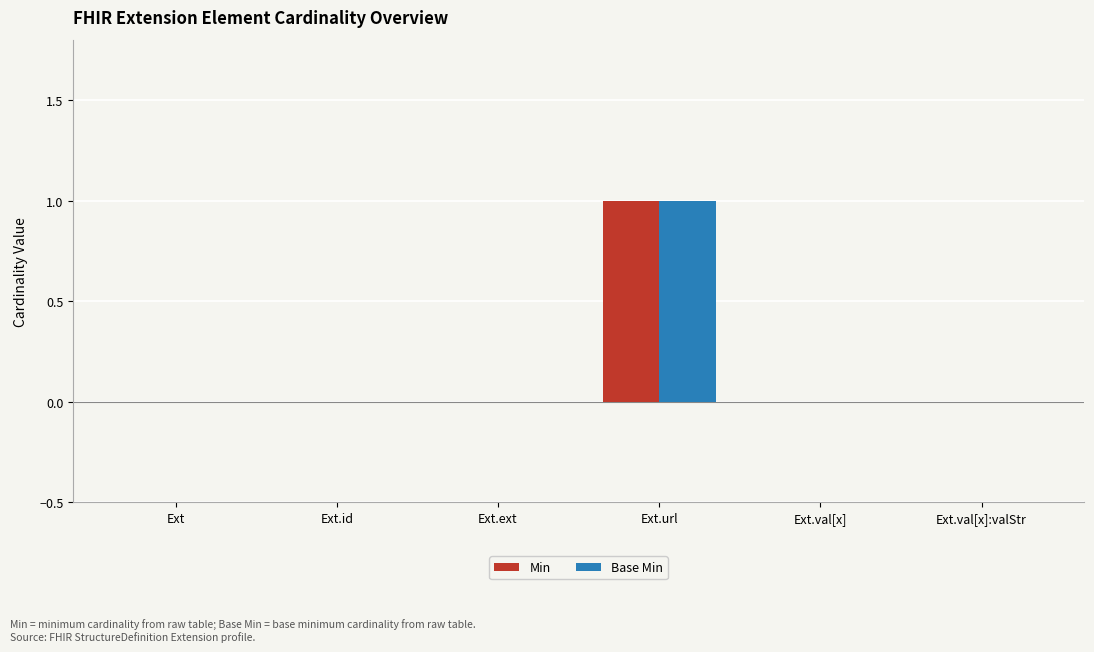

How many categories are shown in the chart?

6